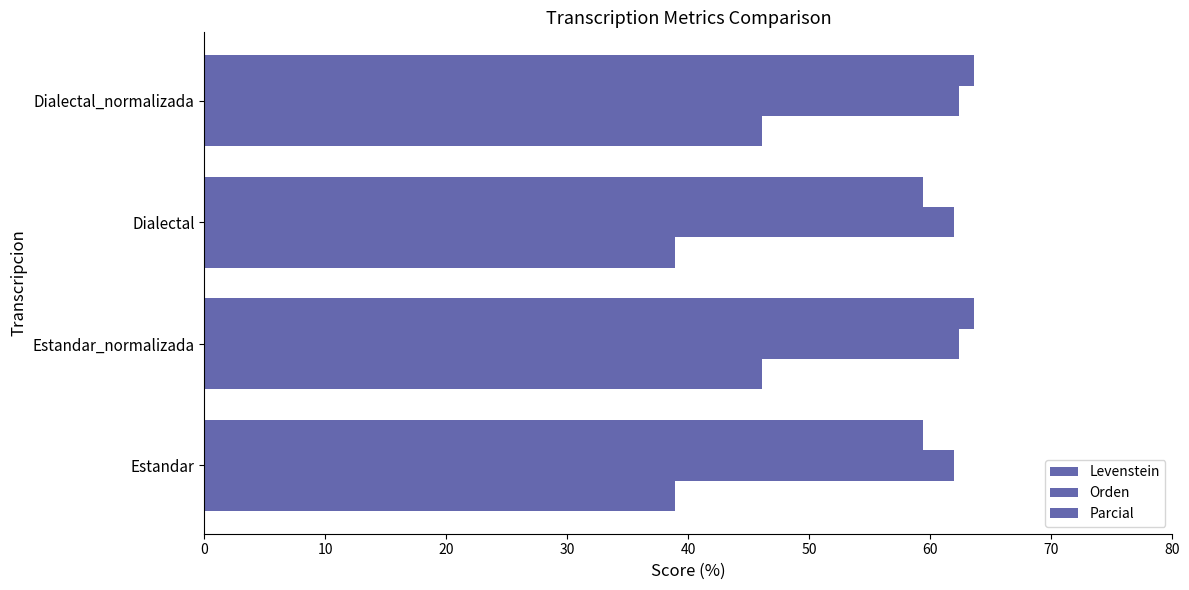

How many data points in Parcial are less than 63?

2